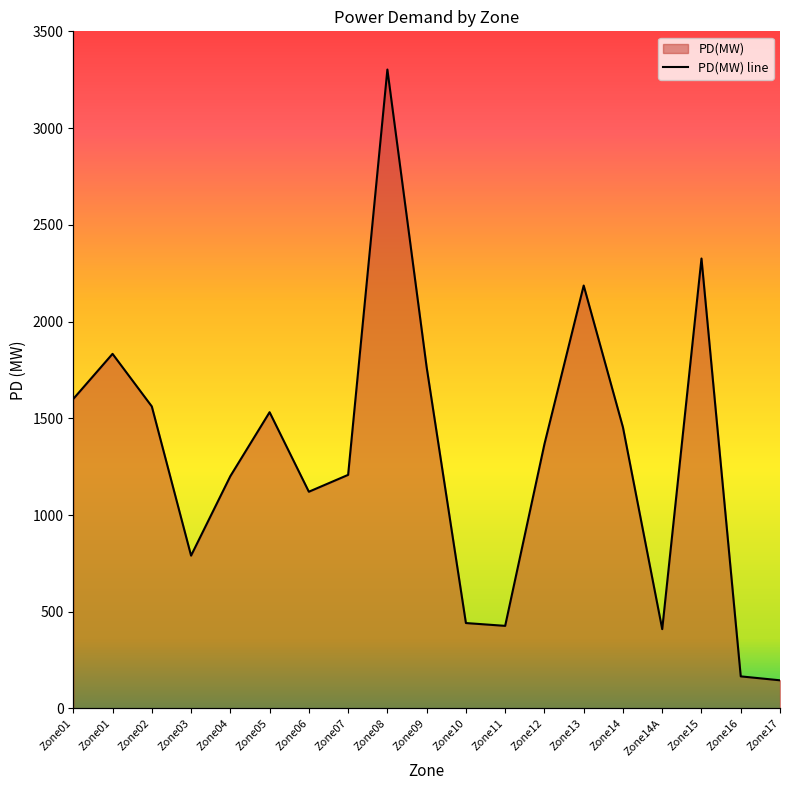

Reading right to left, list all the values displayed in this chart.

Zone17=145.6	Zone16=165.9	Zone15=2325.8	Zone14A=410.1	Zone14=1453.3	Zone13=2186.1	Zone12=1366.4	Zone11=427.1	Zone10=441.6	Zone09=1764.0	Zone08=3302.6	Zone07=1207.4	Zone06=1120.3	Zone05=1531.4	Zone04=1200.7	Zone03=790.1	Zone02=1561.2	Zone01=1833.0	Zone01=1600.0